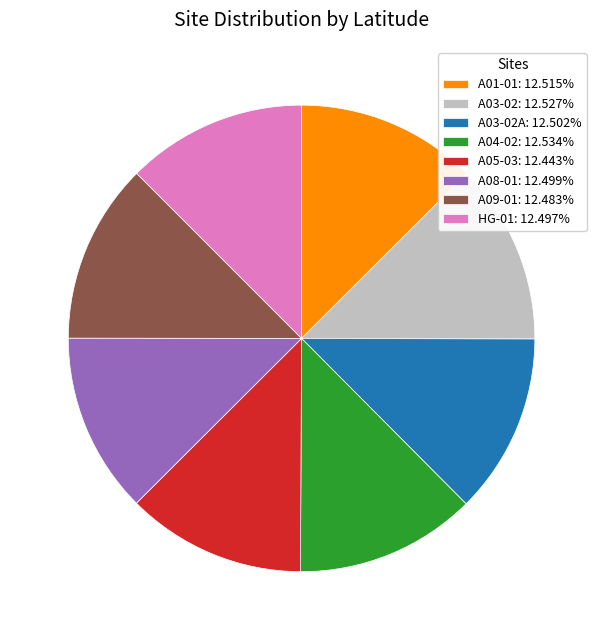

Does any single category account for the majority?

No